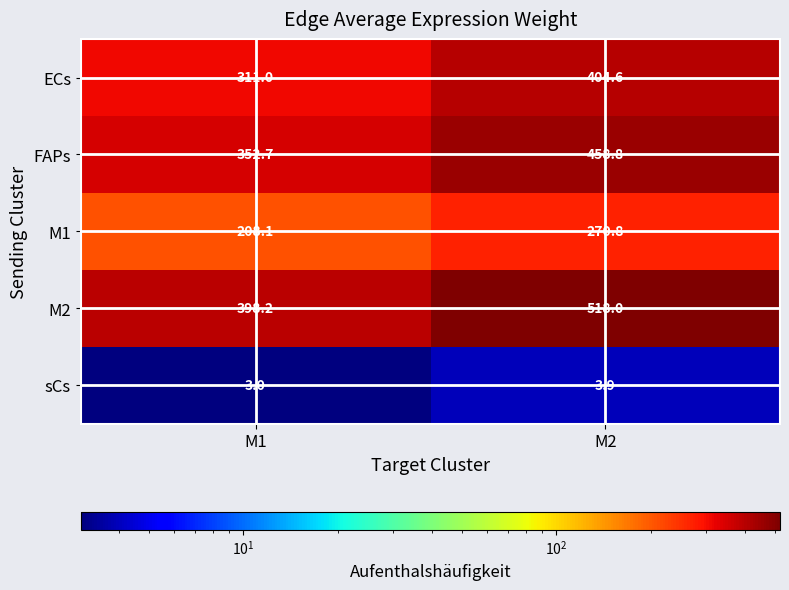

List the series in order of their peak value, lowest first.

sCs, M1, ECs, FAPs, M2